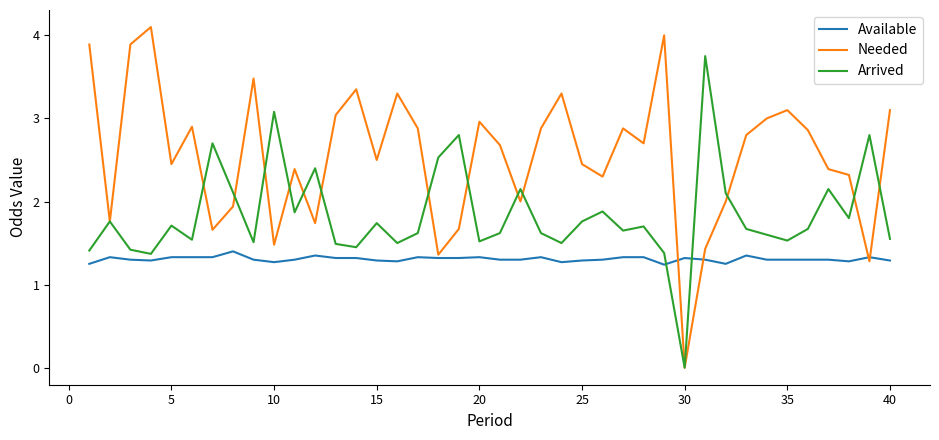

Rank the series by their maximum value, from lowest to highest.

Available, Arrived, Needed